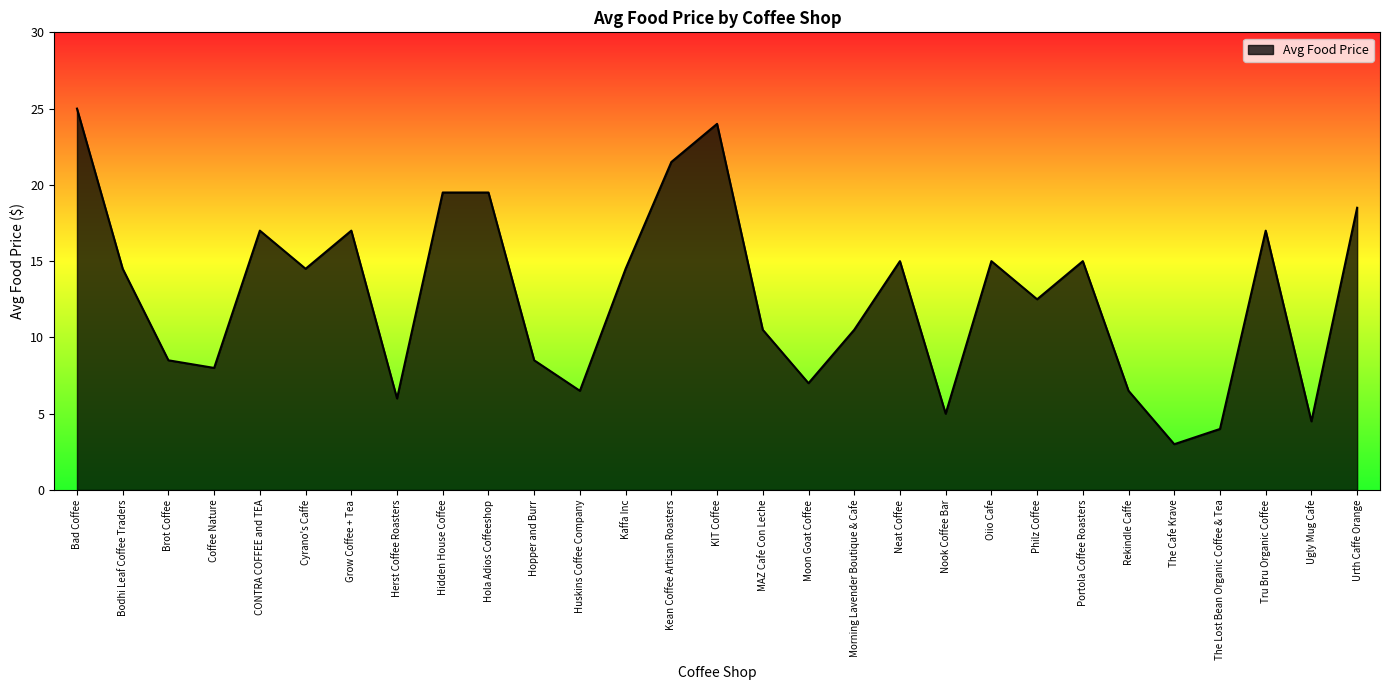

How many interior local valleys (lower than both neighbors) does the data have?

9